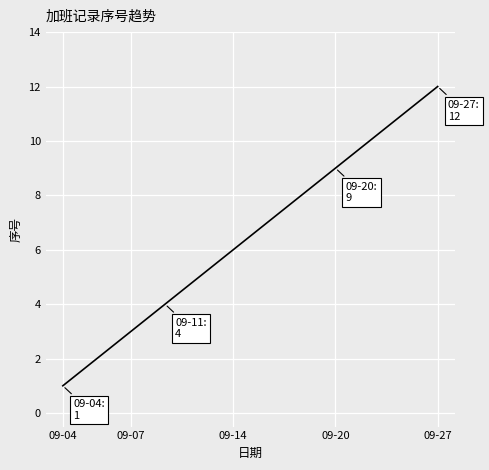

What is the difference between the maximum and minimum values?

11